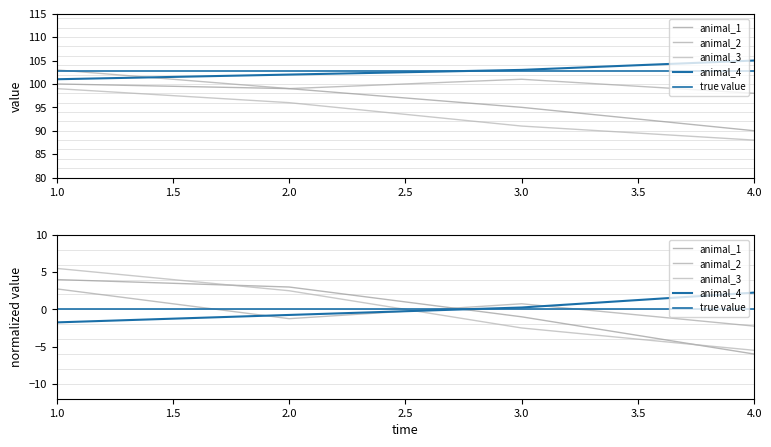

True or false: animal_2 has a value of 32 at 3.

False